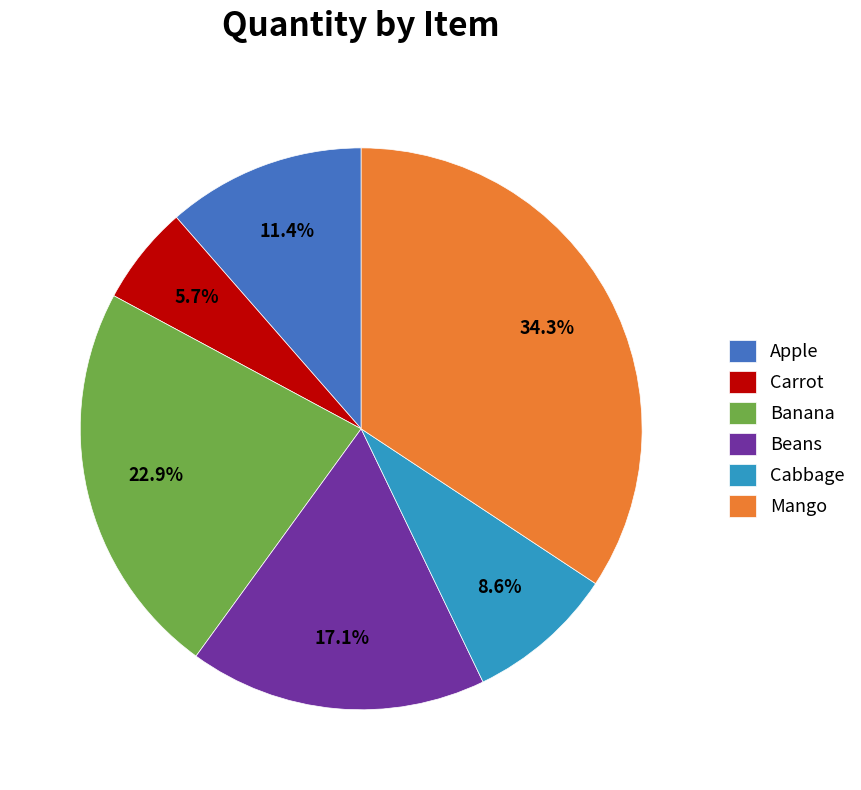

To the nearest percent, what is the difference between the largest and smallest slice percentages?

29%